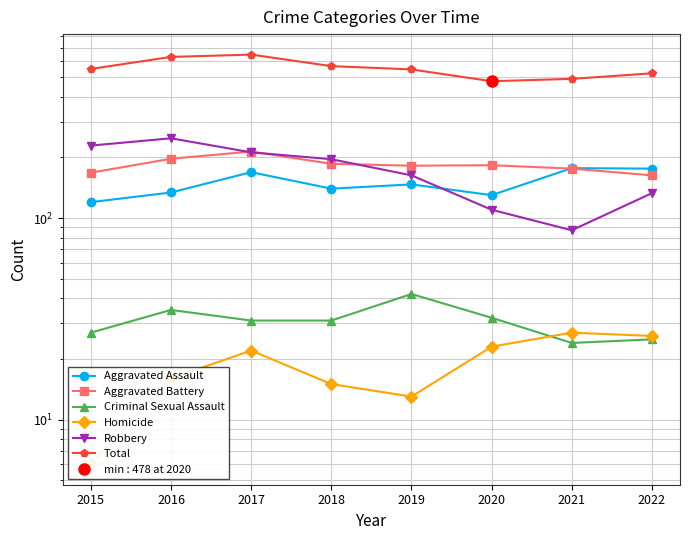

How many distinct data groups are displayed?

6